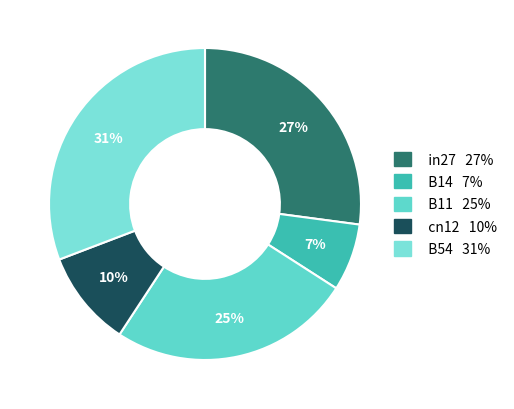

Does any single category account for the majority?

No